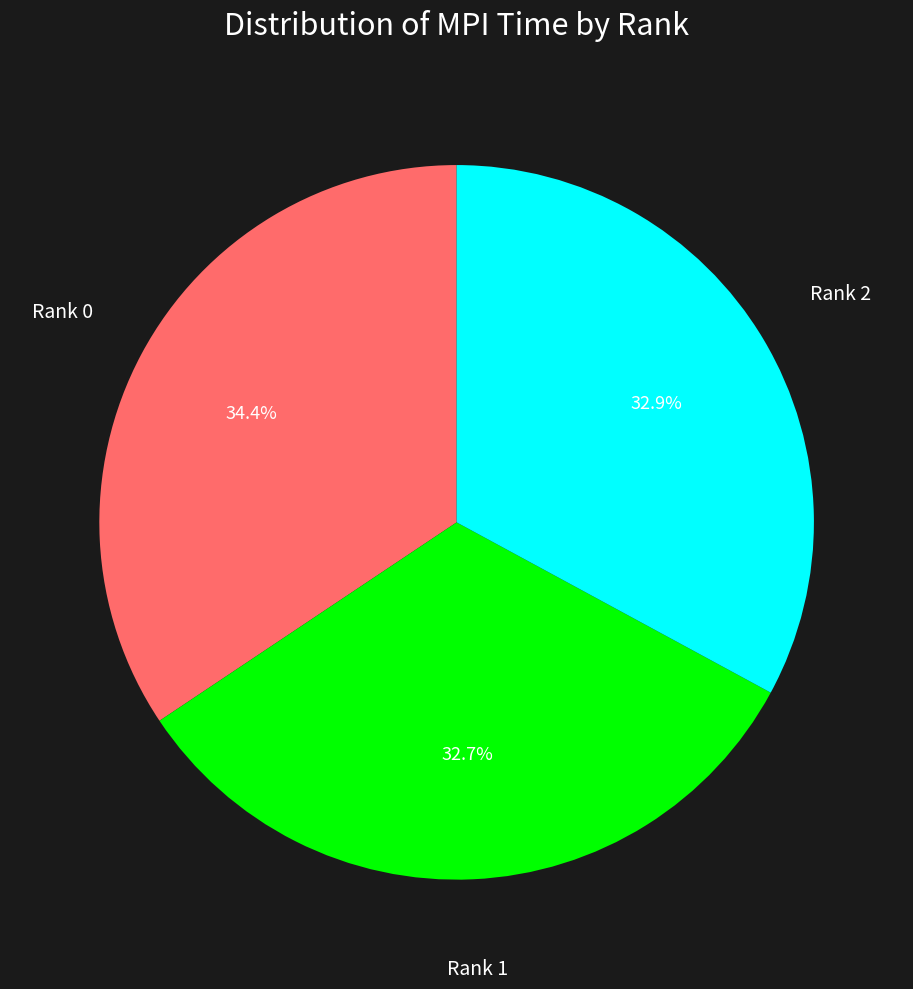

How much of the chart is everything except Rank 0?

65.6%